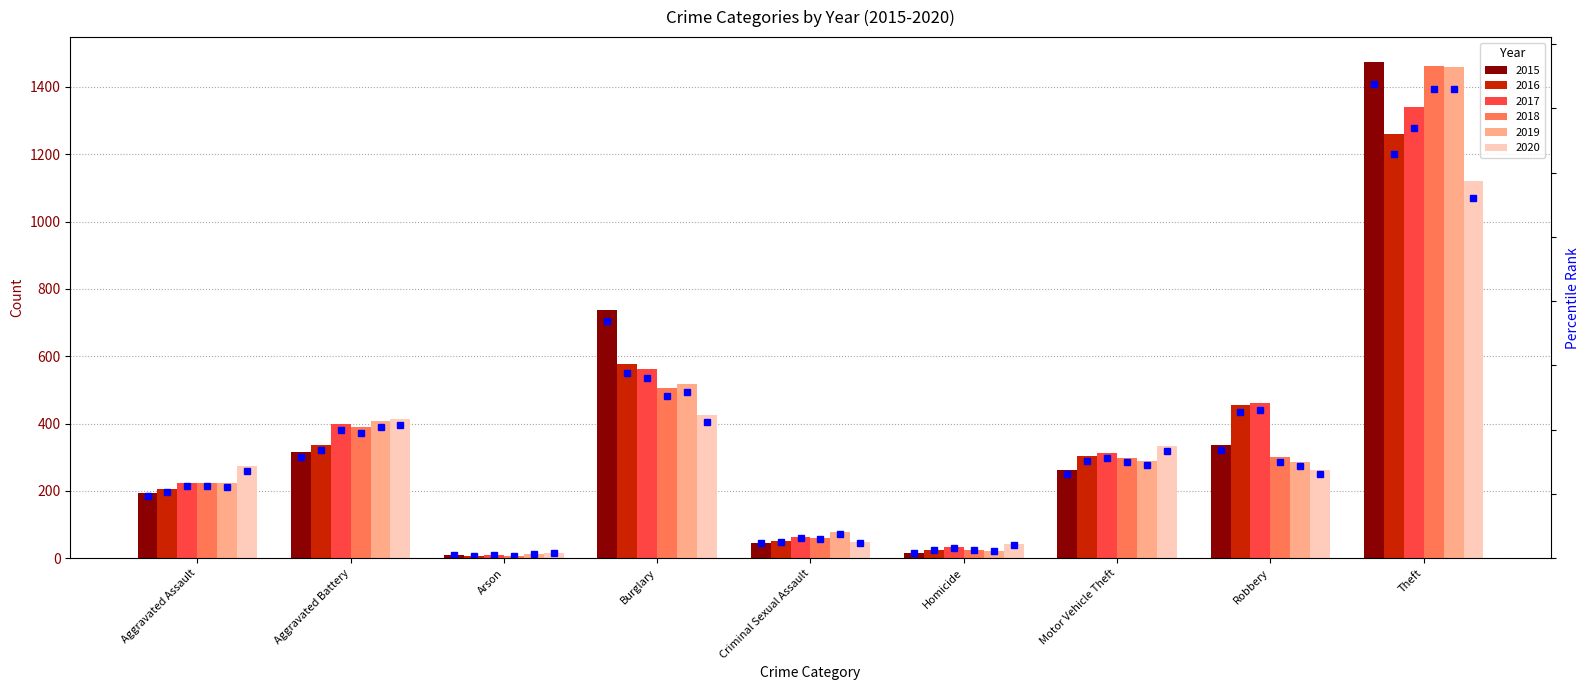

What is the difference between the second highest and second lowest values in the 2019 series?

495